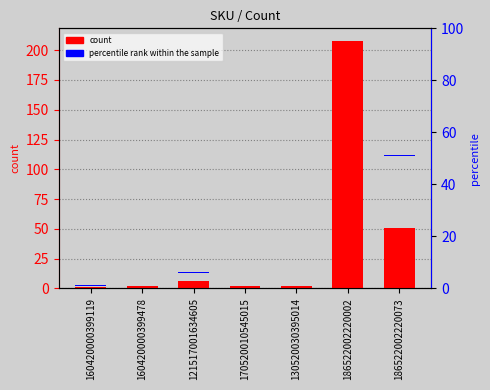

Which series changed the most between 121517001634605 and 186522002220002?

count